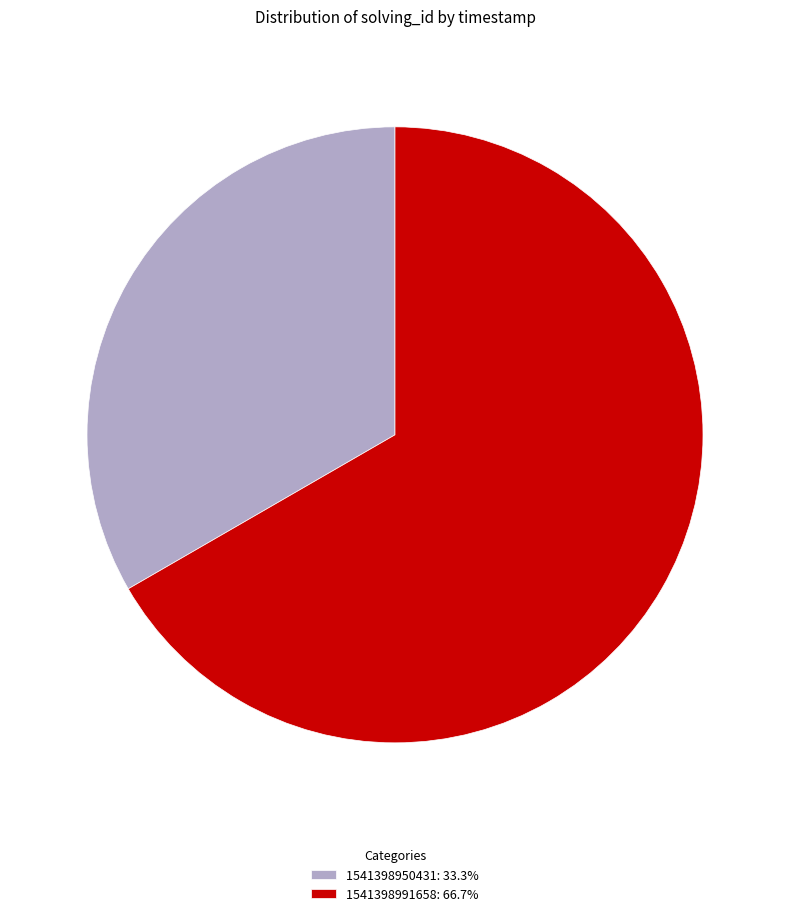

How many segments does this pie chart have?

2